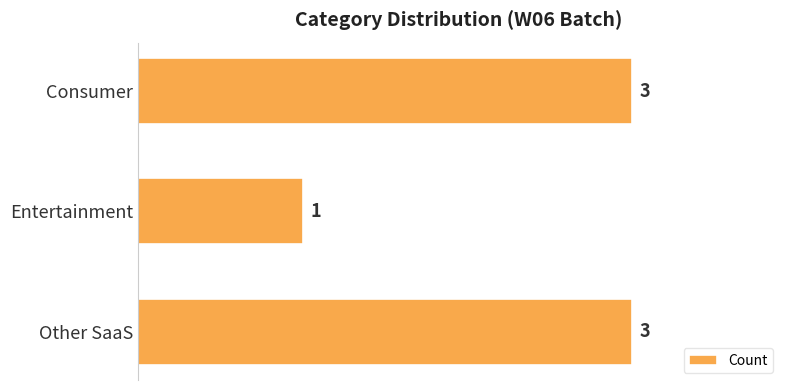

Which category has the lowest value across all series?

Entertainment